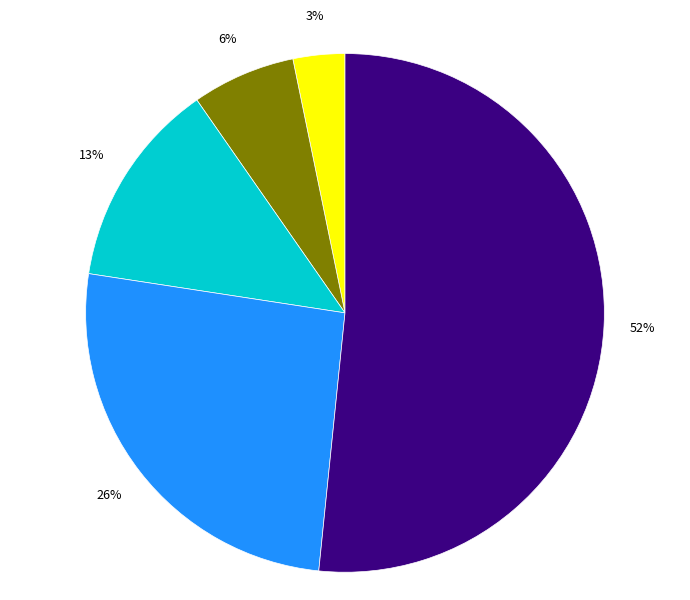

How many segments does this pie chart have?

5